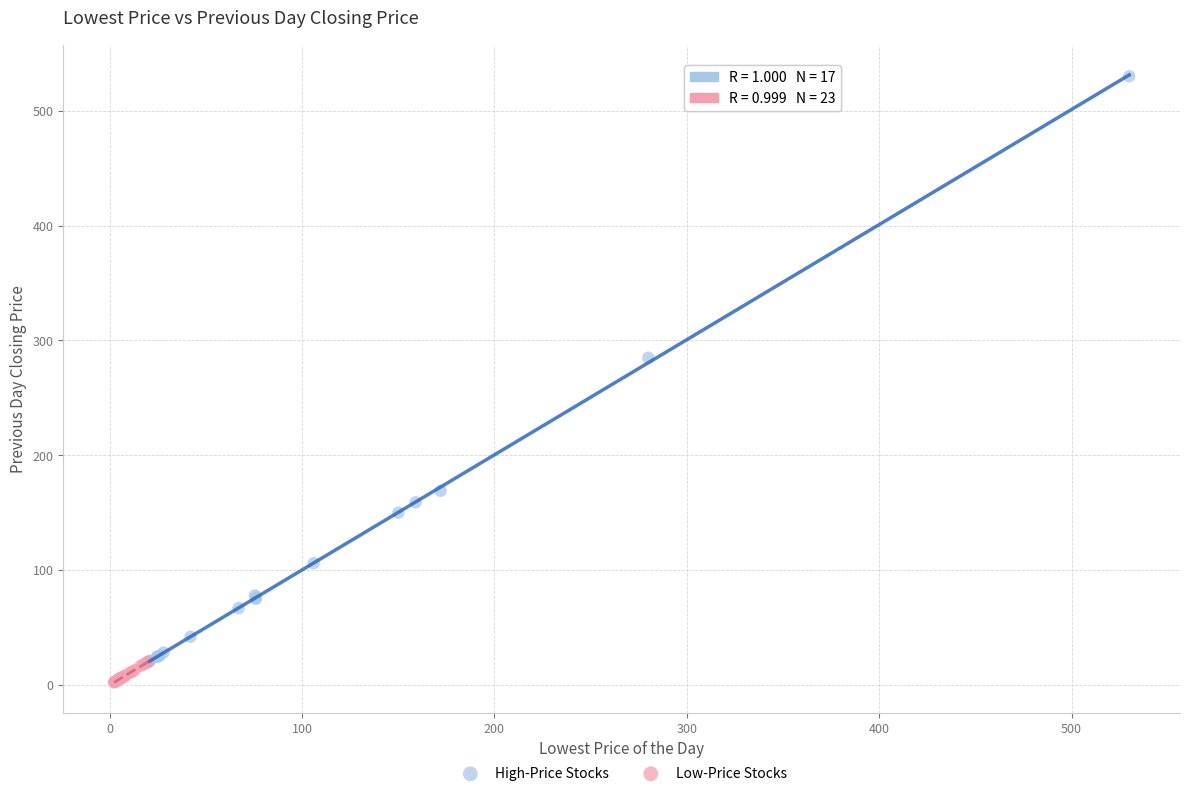

What are all the series names shown in the legend?

High-Price Stocks, Low-Price Stocks